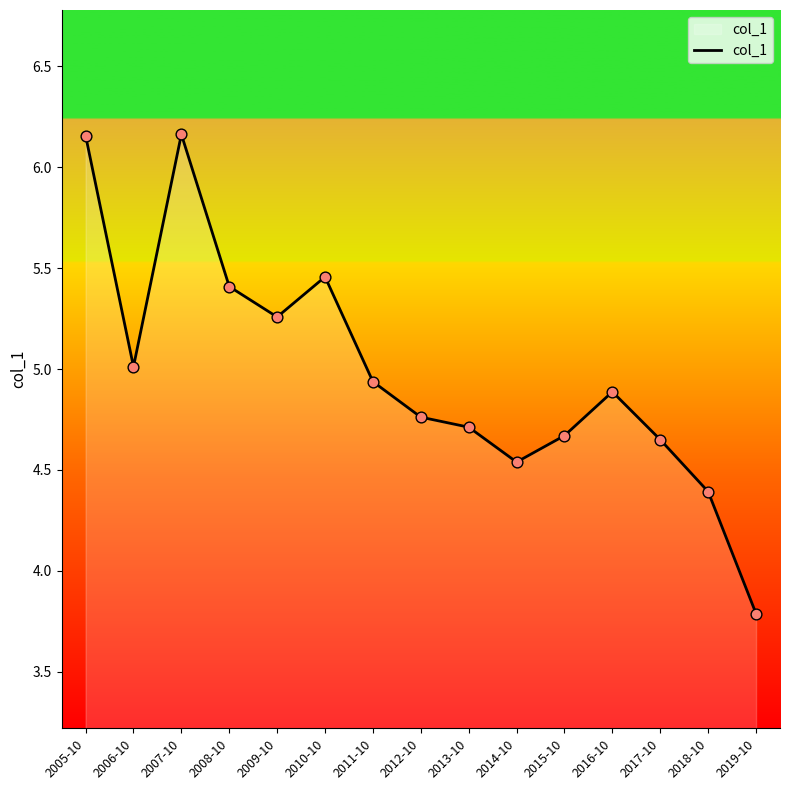

What is the change in value from 2007-10 to 2018-10?

-1.8